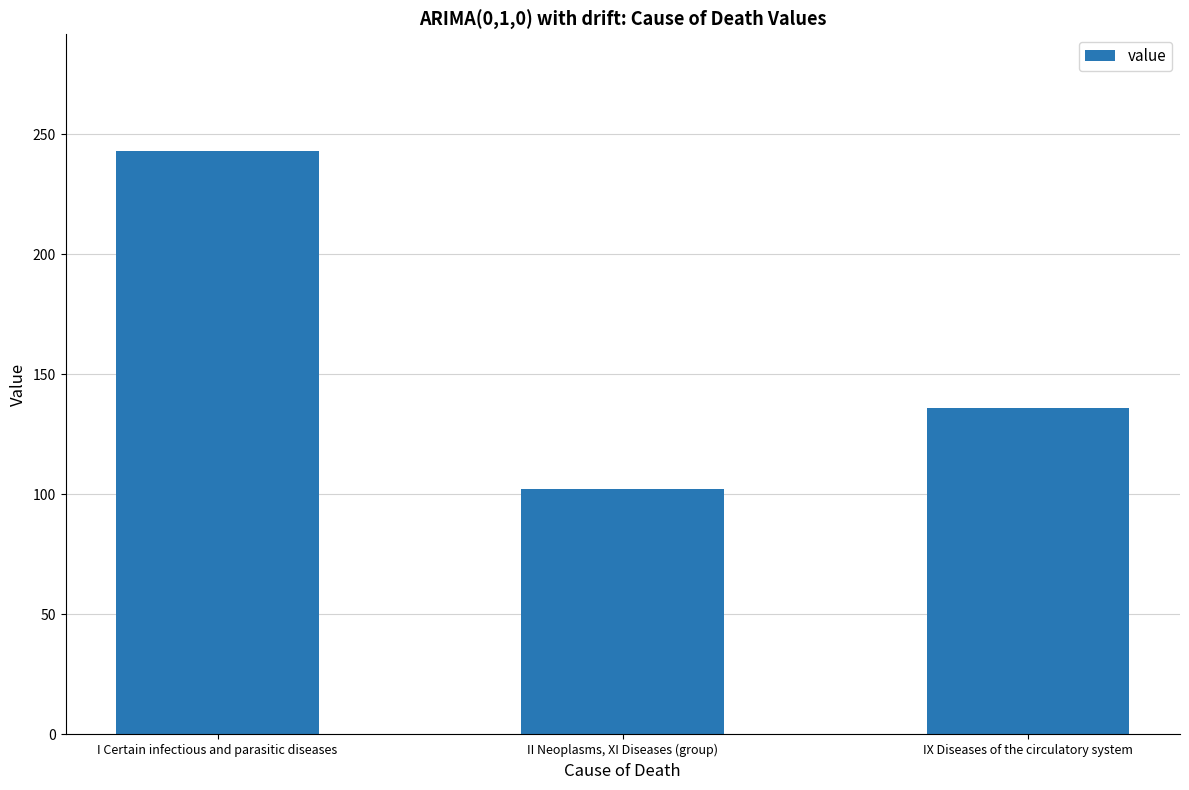

True or false: the data shows 49.9 at II Neoplasms, XI Diseases (group).

False